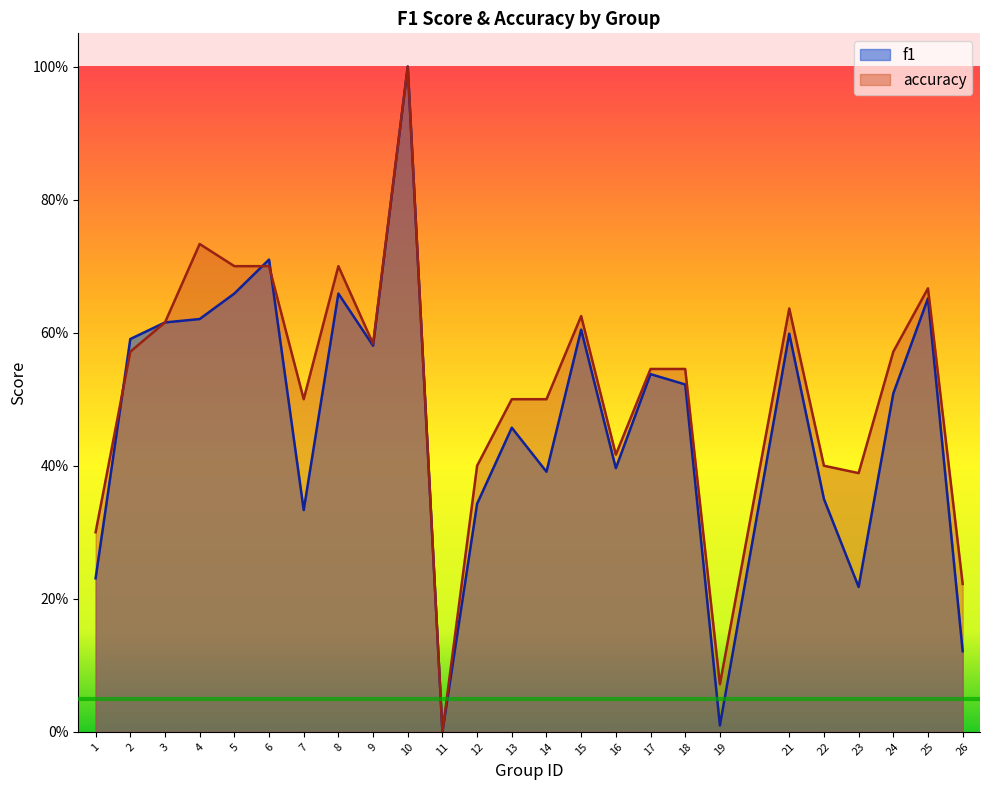

True or false: accuracy has a value of 0.4 at 21.

False